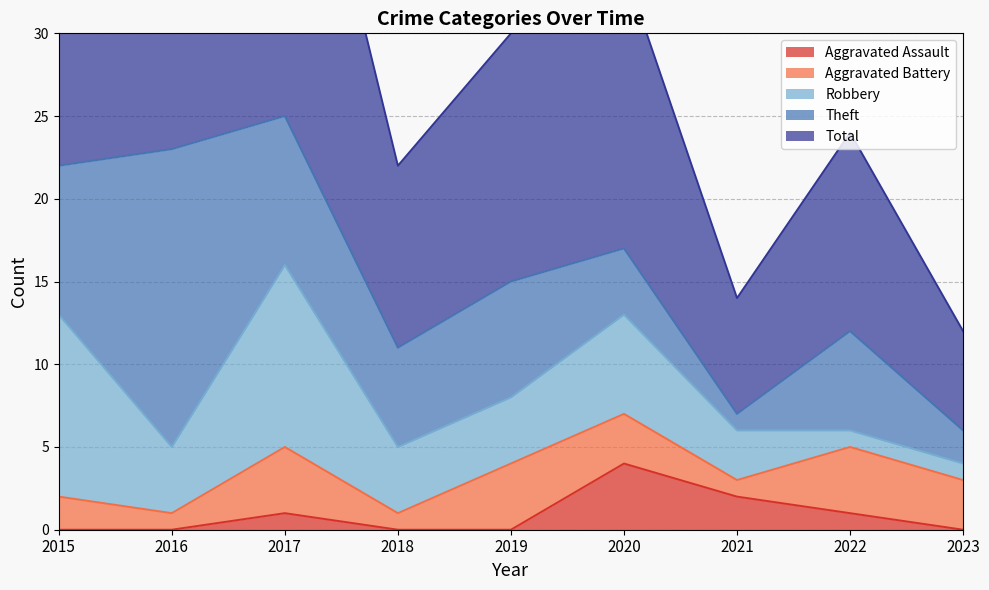

What is the spread (max minus min) of values at 2015?

23